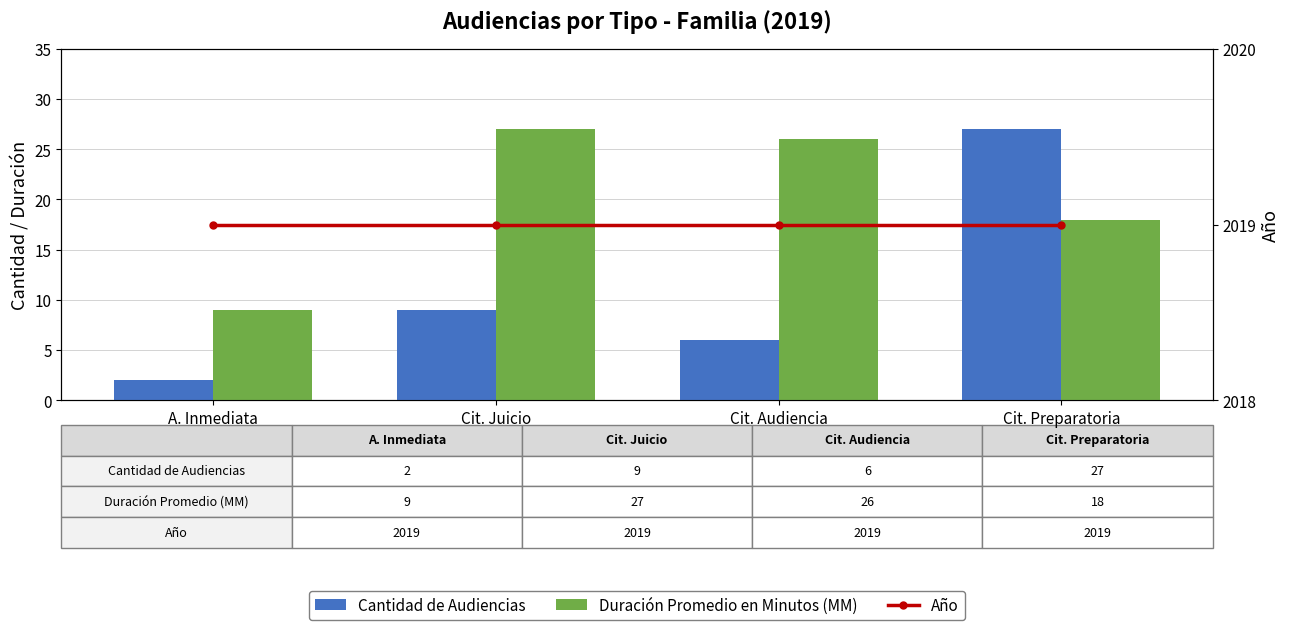

True or false: Duración Promedio en Minutos (MM) has a value of 13 at Cit. Juicio.

False